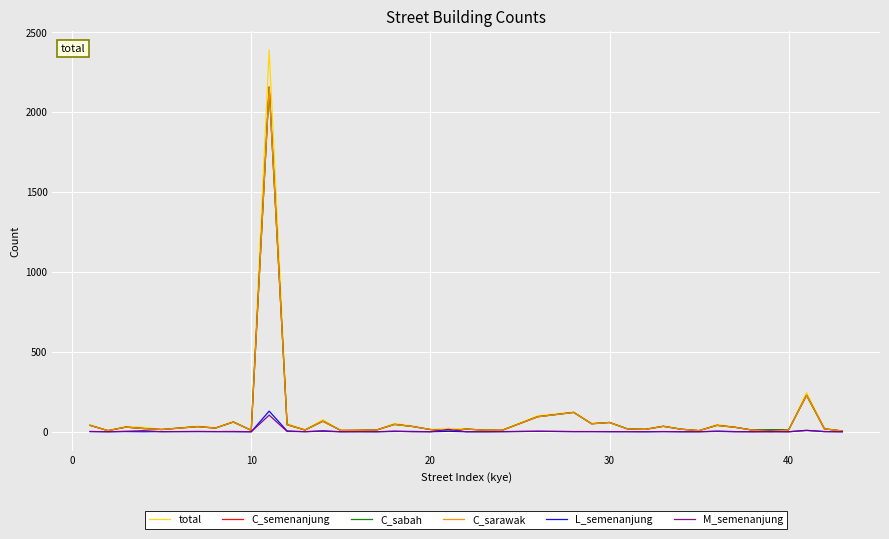

What is the maximum value for total?

2388